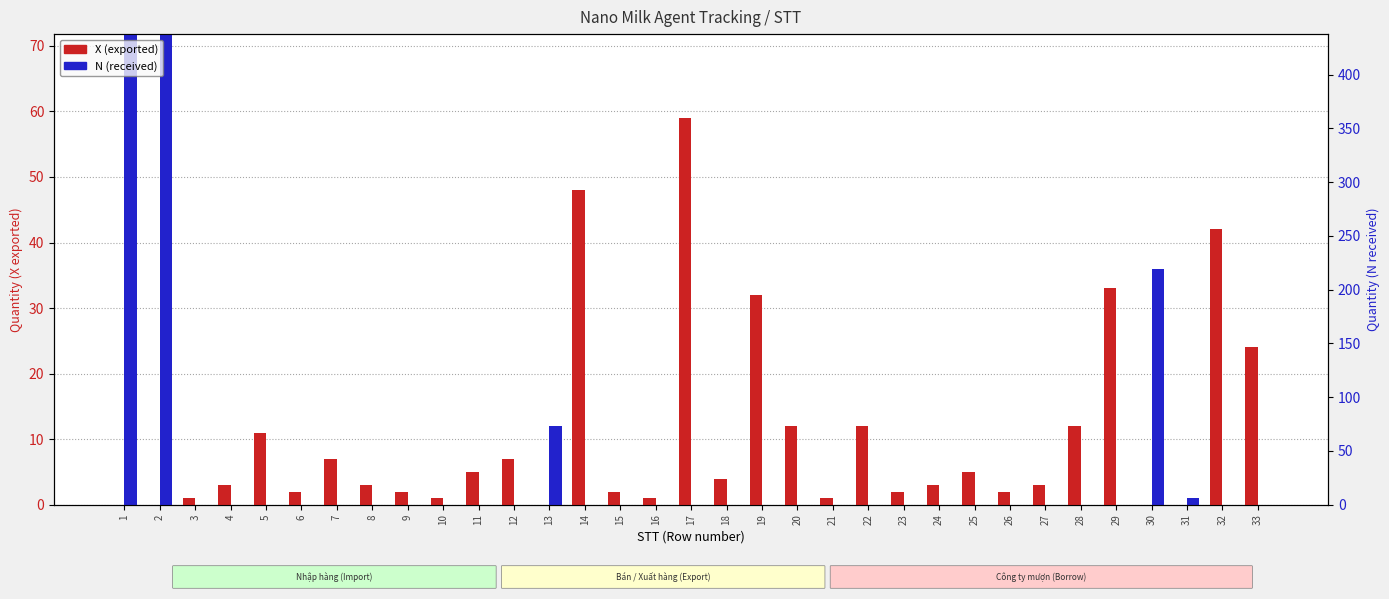

Which series has the widest spread of values?

N (received)